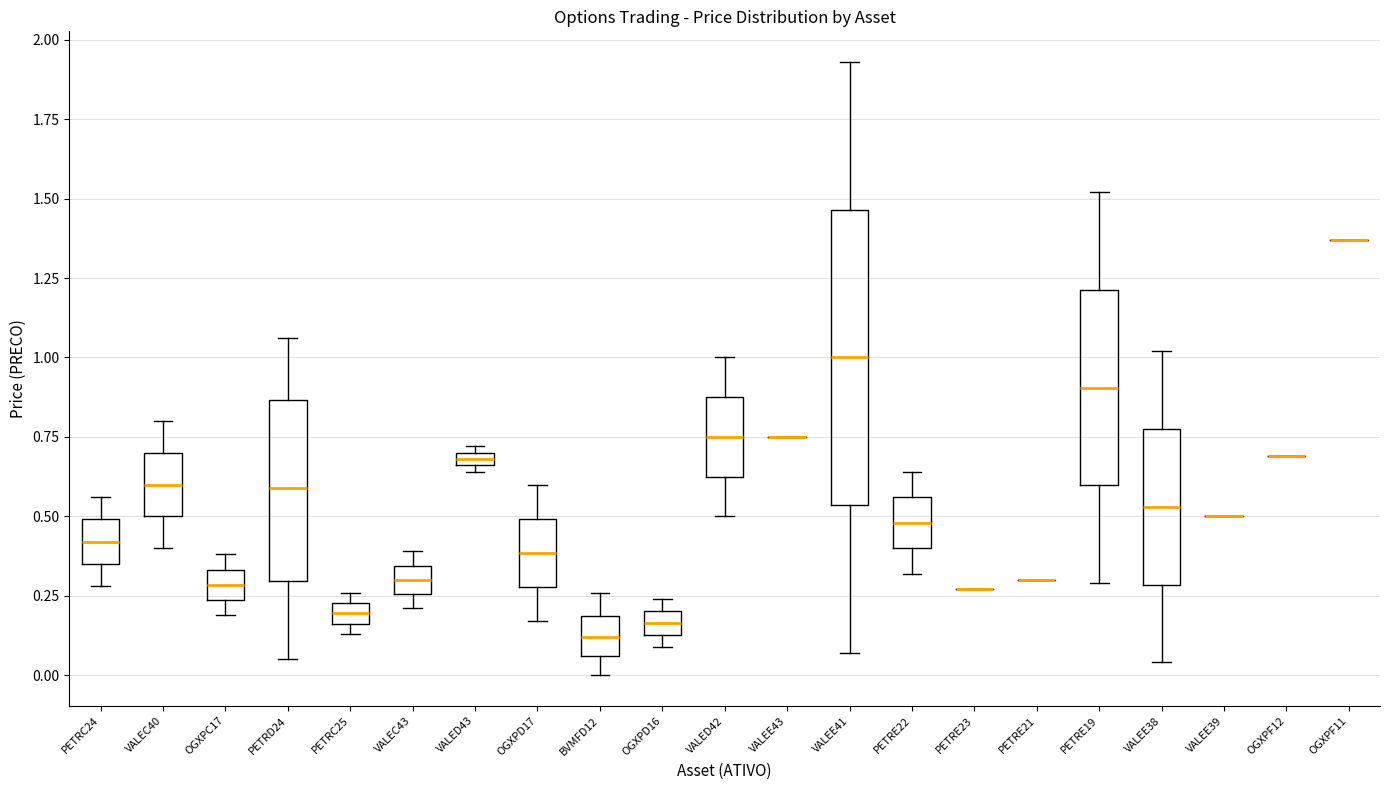

Which box is the tallest, from its lower edge to its upper edge?

VALEE41